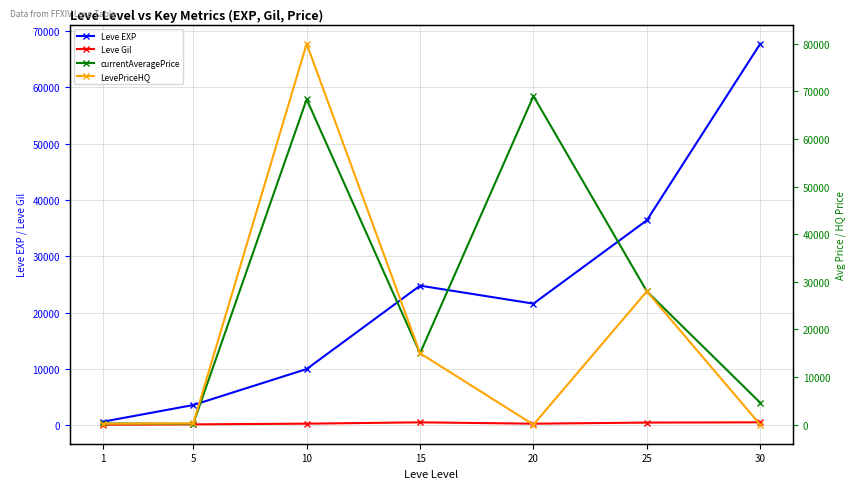

What is the value of the currentAveragePrice point at the 6th from the left?

28000.0